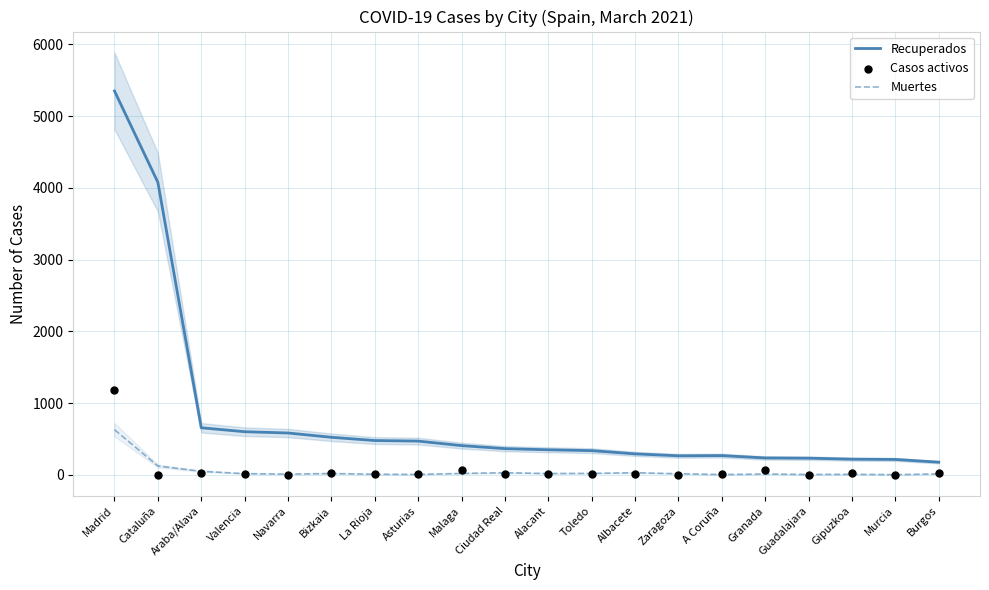

Is the value of Muertes at Asturias greater than the value of Recuperados at Asturias?

No